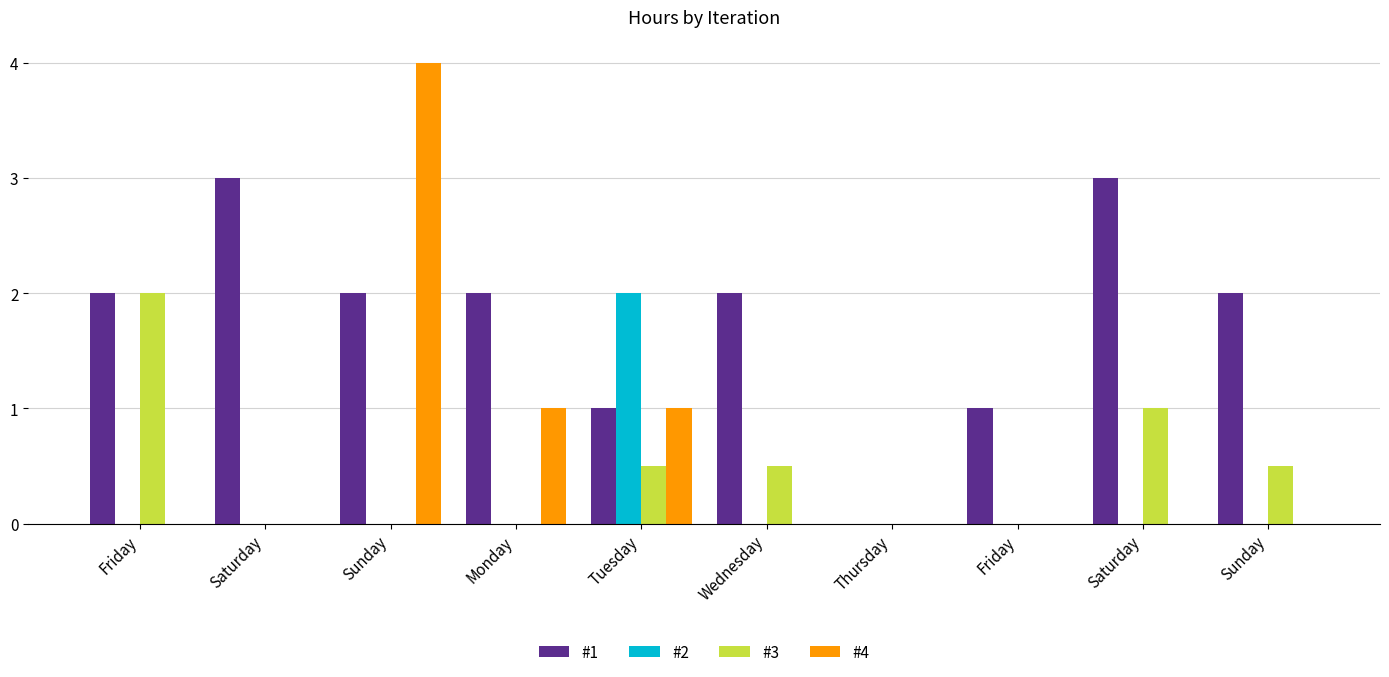

What are all the series names shown in the legend?

#1, #2, #3, #4